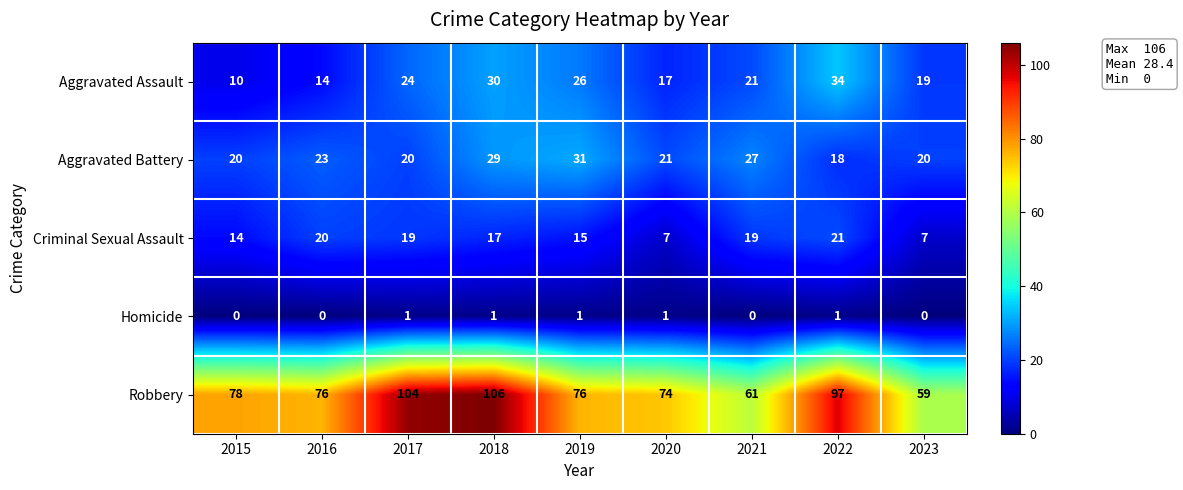

What is the difference between the second highest and second lowest values in the Aggravated Assault series?

16